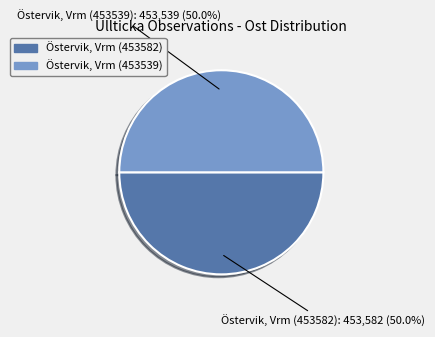

How many segments does this pie chart have?

2